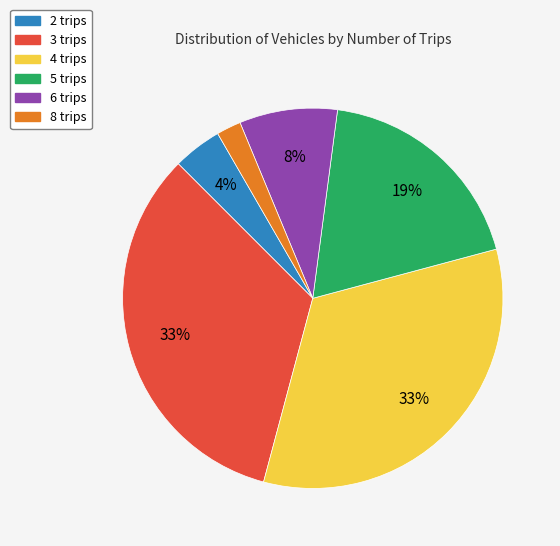

To the nearest percent, what percentage of the pie is 5 trips?

19%